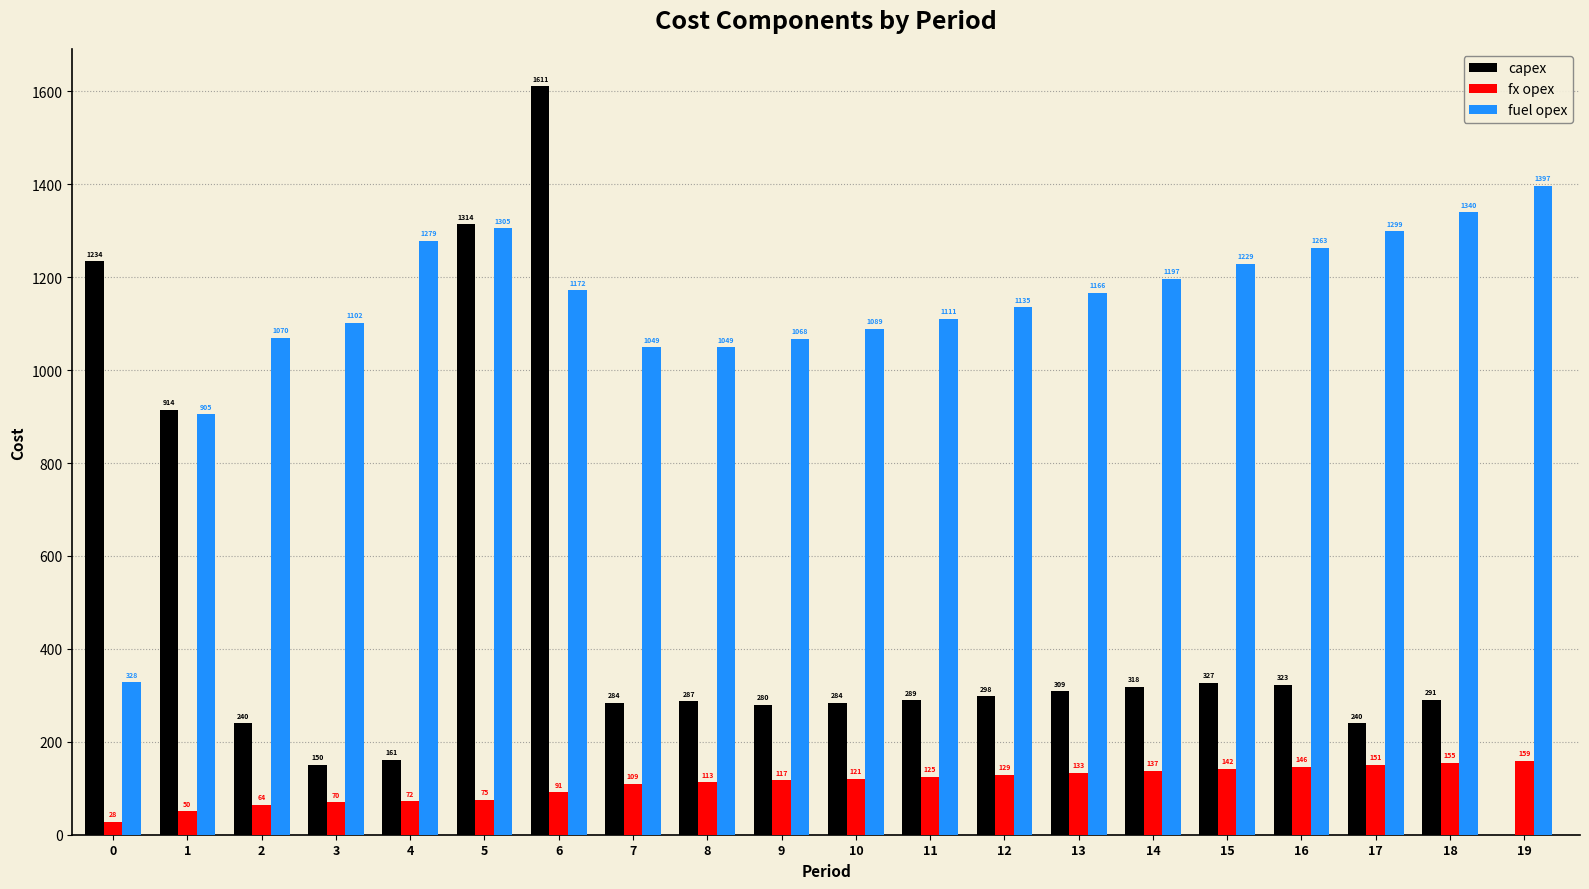

What is the difference between the fx opex values at 4 and 8?

41